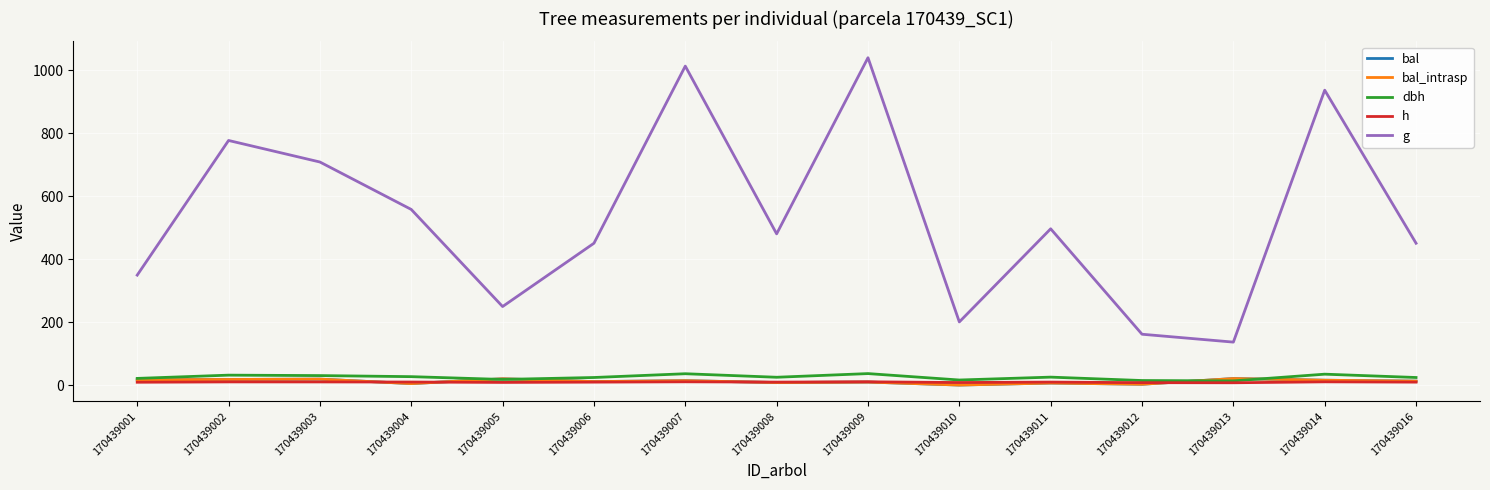

Does the chart display data point markers on the line(s)?

No